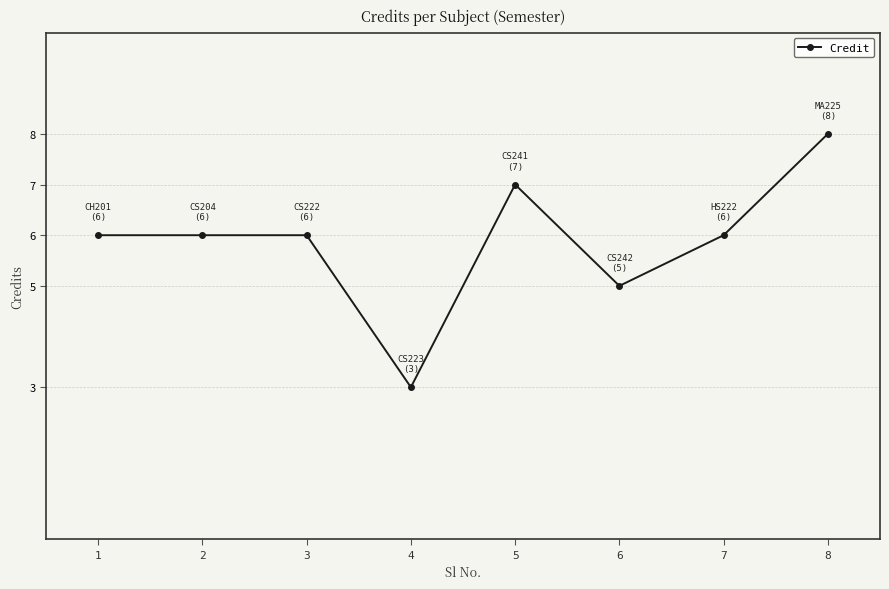

What is the minimum value shown in the chart?

3